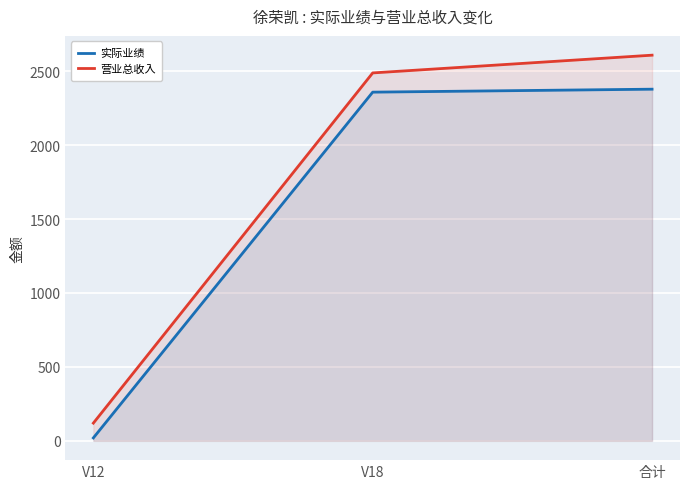

What is the minimum value shown in the chart?

20